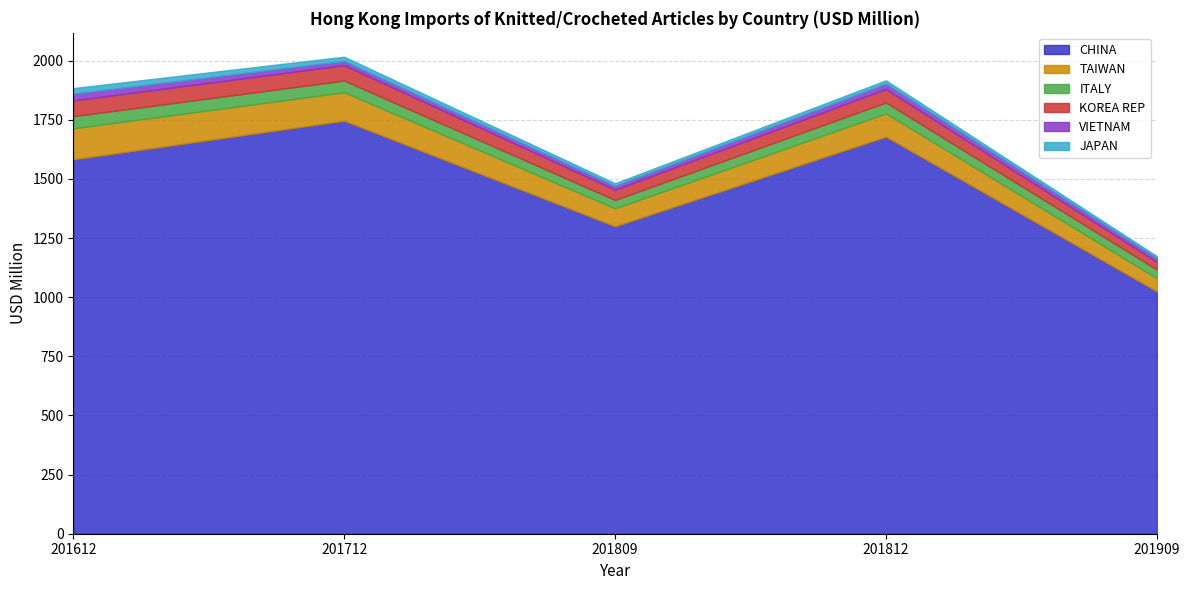

What is the value of the VIETNAM point at the 5th from the left?

16.4